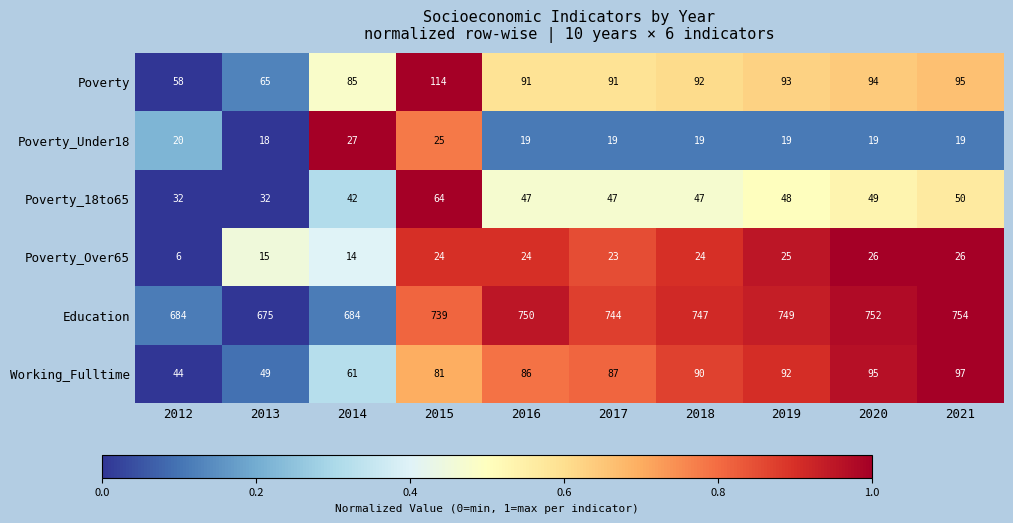

The value of Working_Fulltime at 2021 is 149. True or false?

False